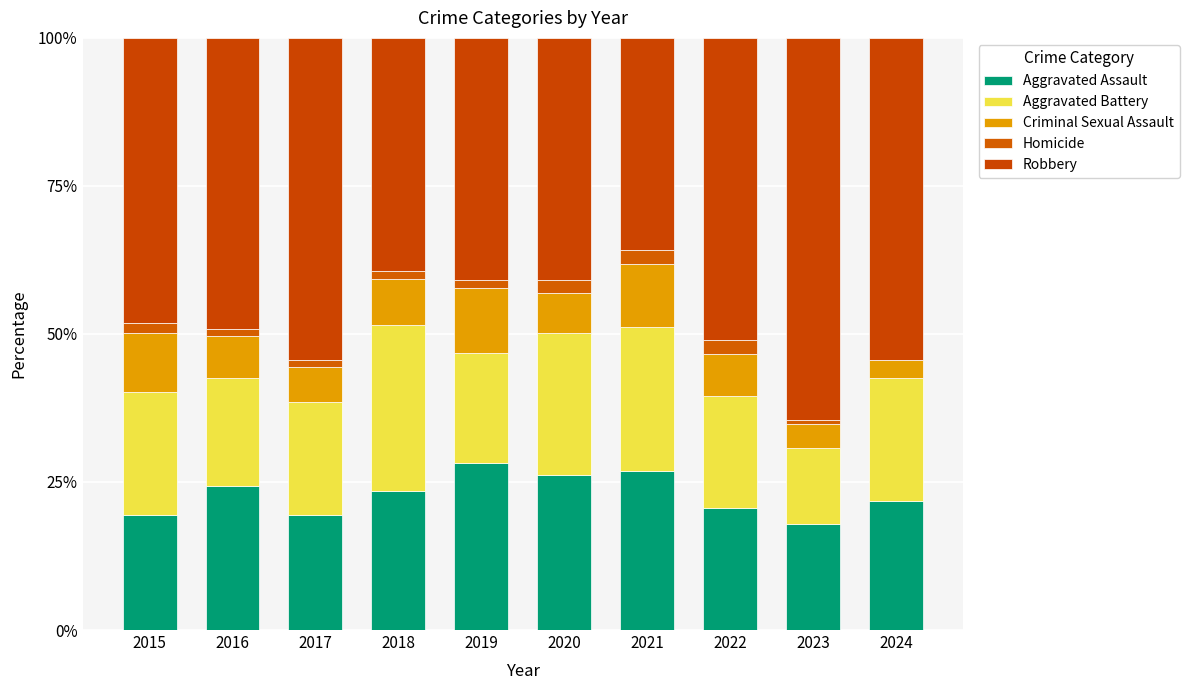

Rank the series at 2023 from highest to lowest value.

Robbery, Aggravated Assault, Aggravated Battery, Criminal Sexual Assault, Homicide